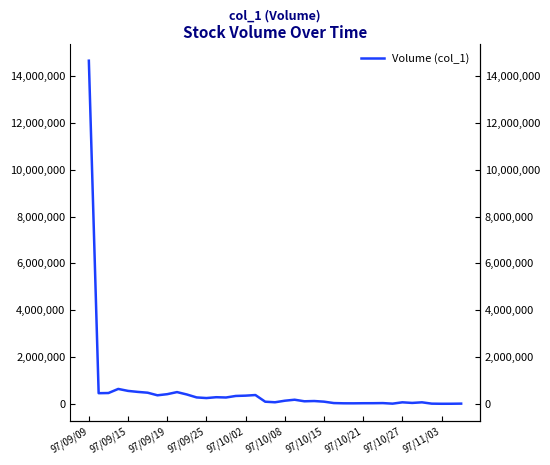

What is the greatest value displayed?

14664000